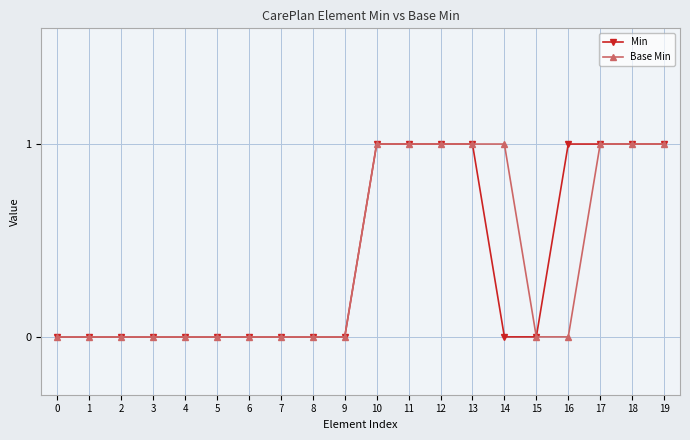

What is the difference between the second highest and second lowest values in the Min series?

1